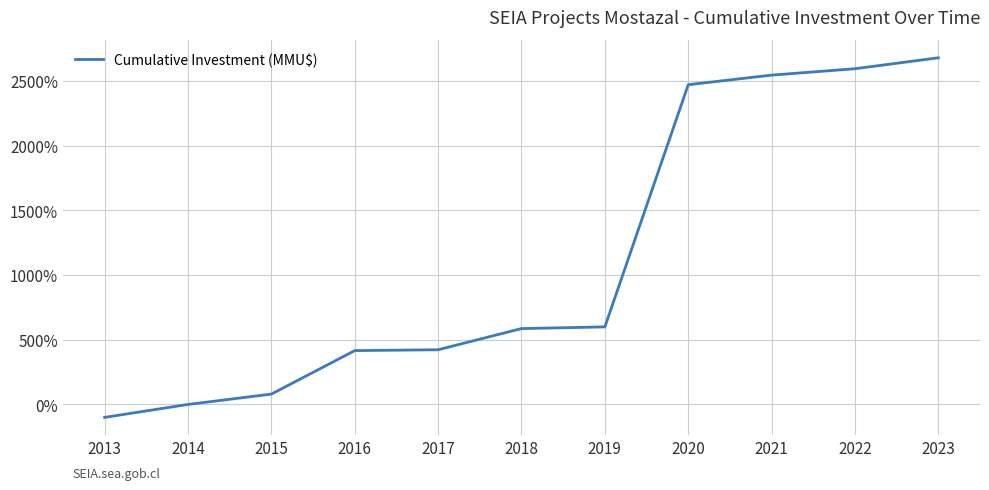

What value does the data have at 2016?

415.9